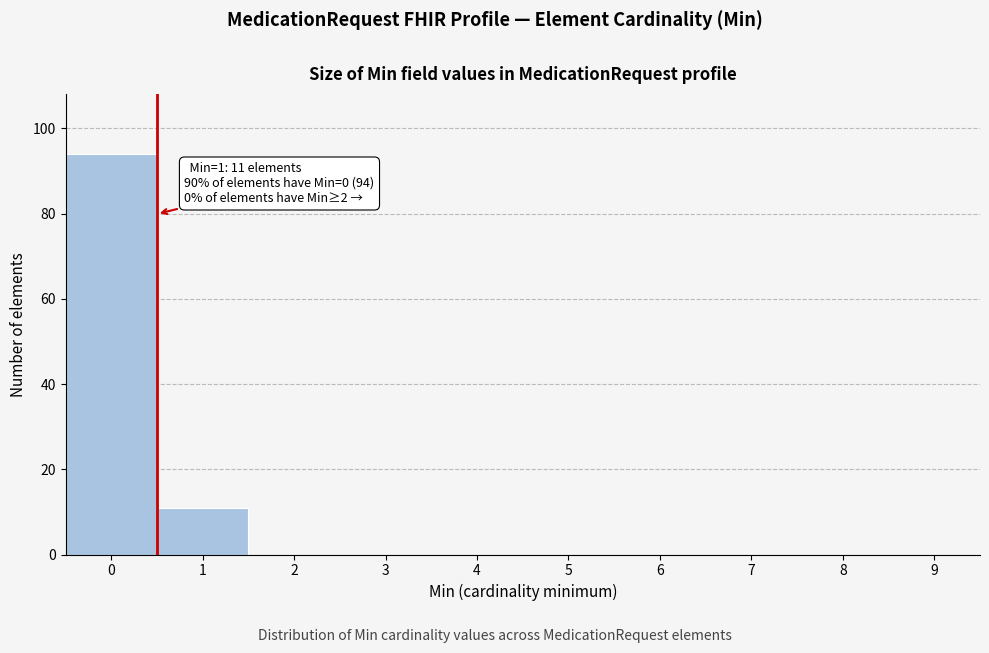

Reading left to right, what are all the values shown in this chart?

0=94	1=11	2=0	3=0	4=0	5=0	6=0	7=0	8=0	9=0